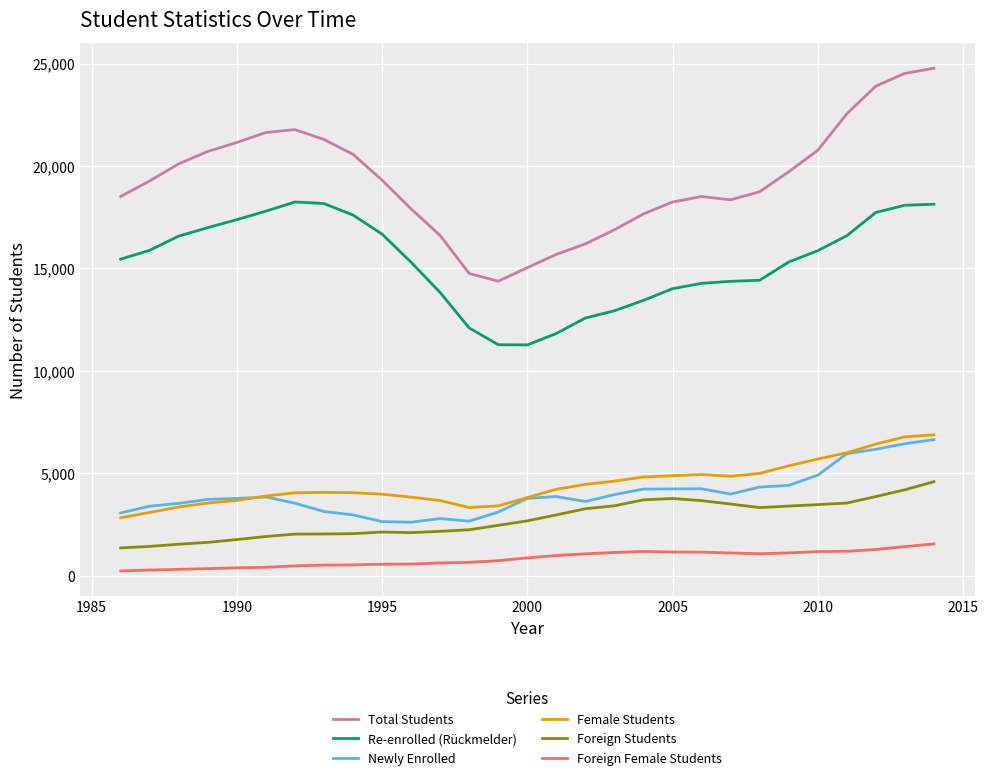

Which series has the widest spread of values?

Total Students